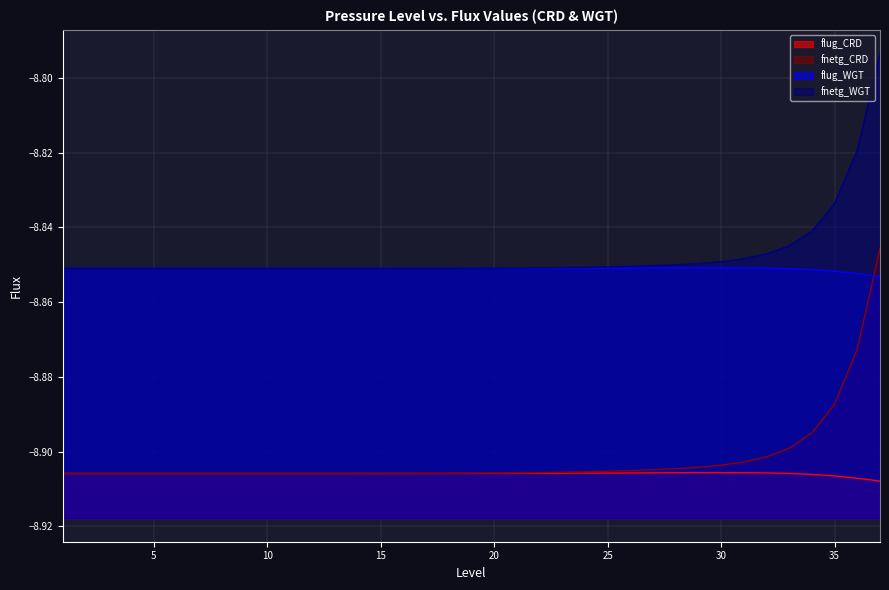

True or false: fnetg_WGT_line and fnetg_CRD_line intersect in this chart.

False